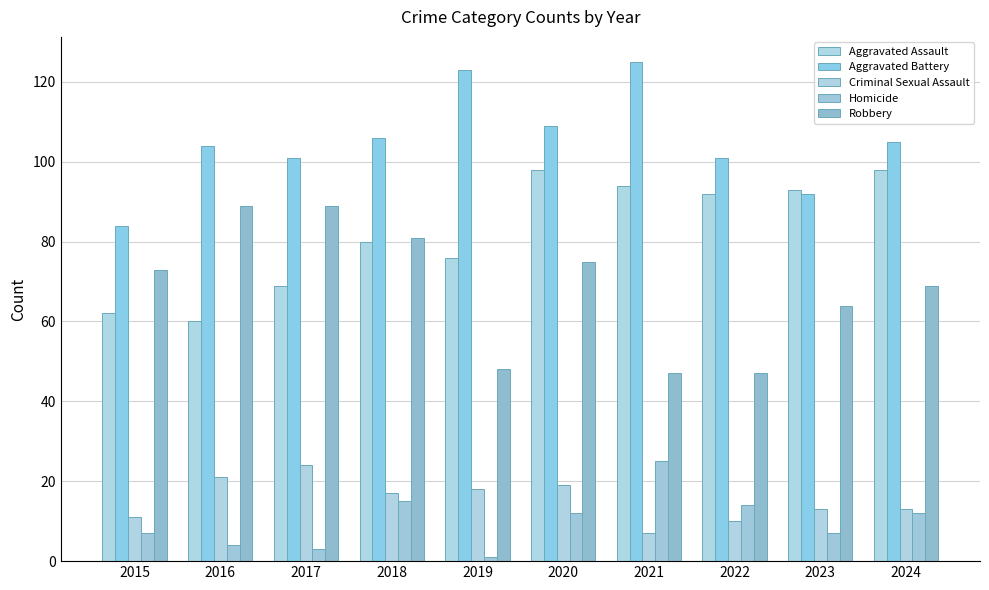

How many bars are there in each group?

5